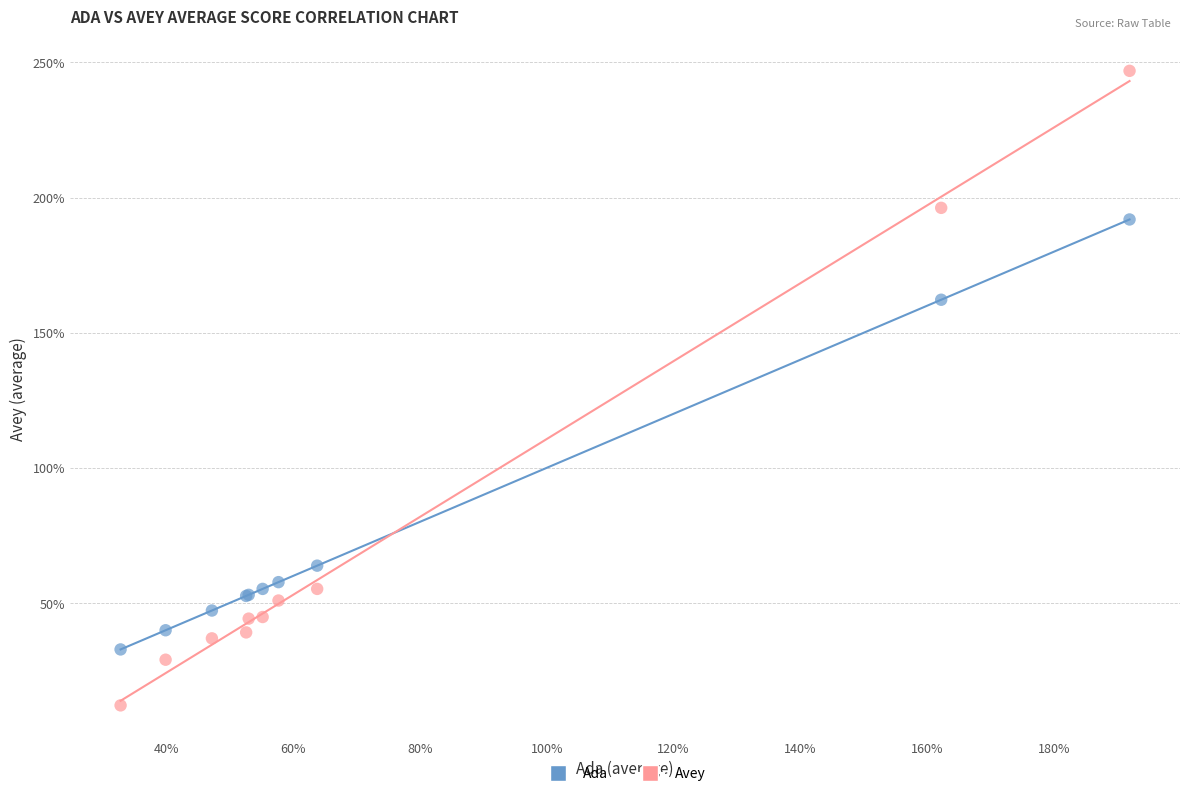

Which series has the widest spread of Y values?

Avey